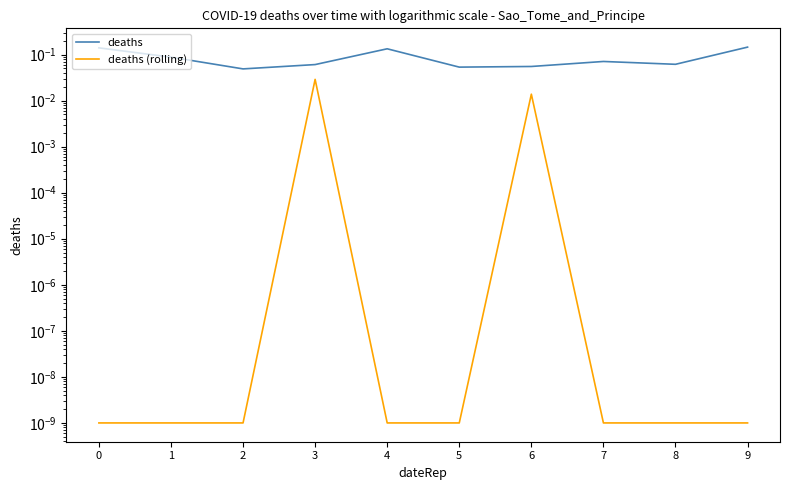

True or false: deaths and deaths (rolling) intersect in this chart.

False